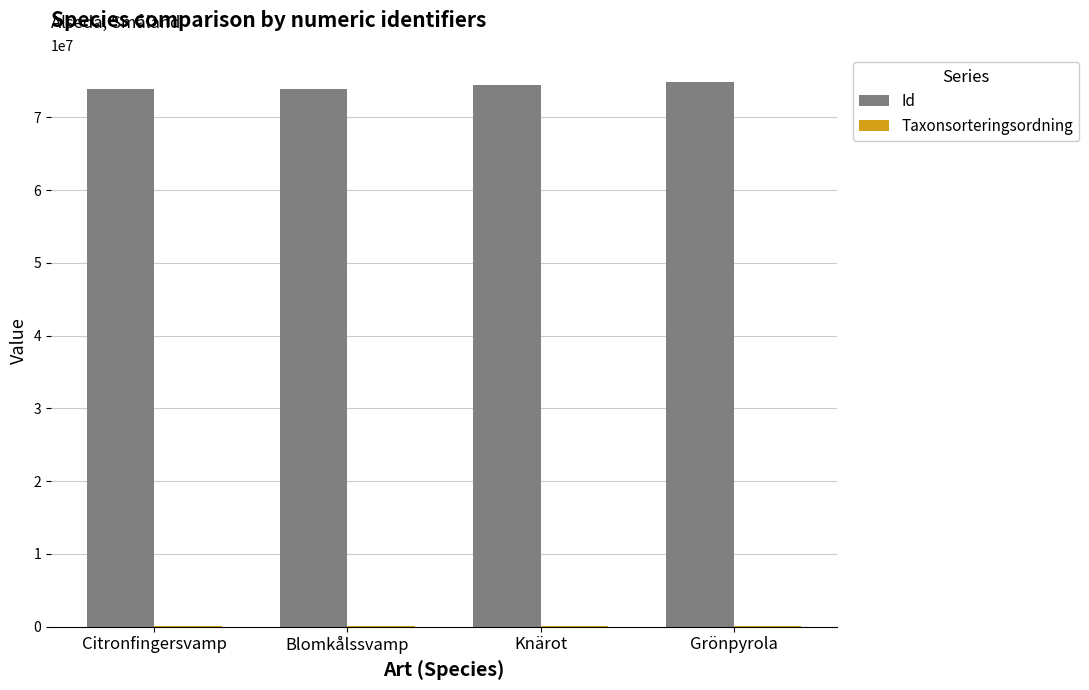

What is the greatest value displayed?

74857099